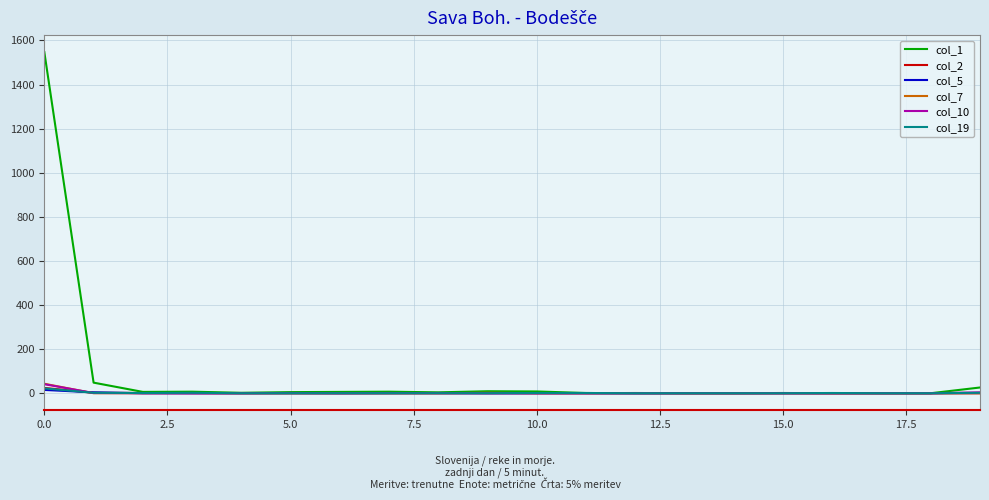

How many lines are shown in the chart?

6